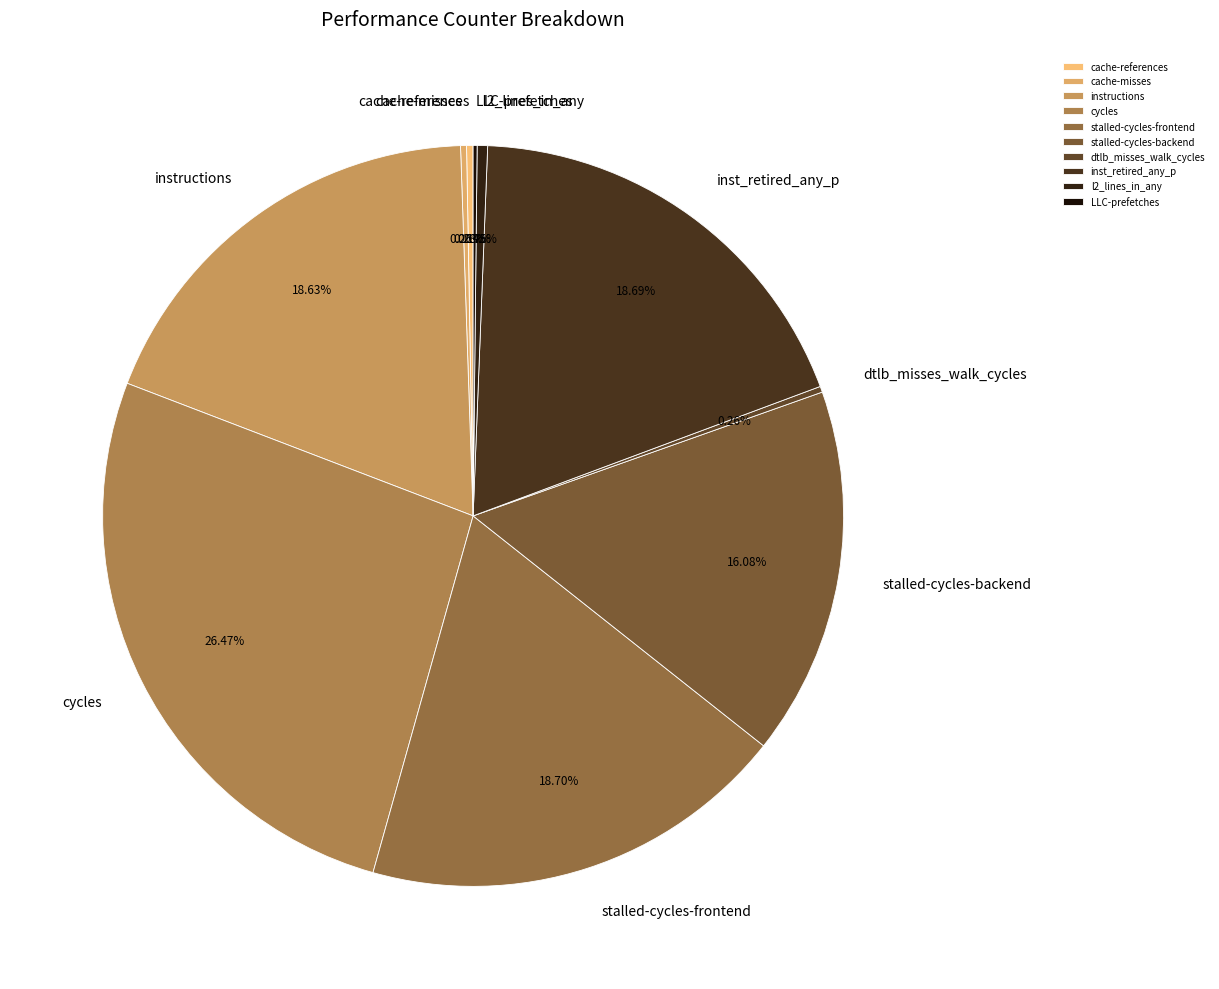

What portion of the pie excludes inst_retired_any_p?

81.3%